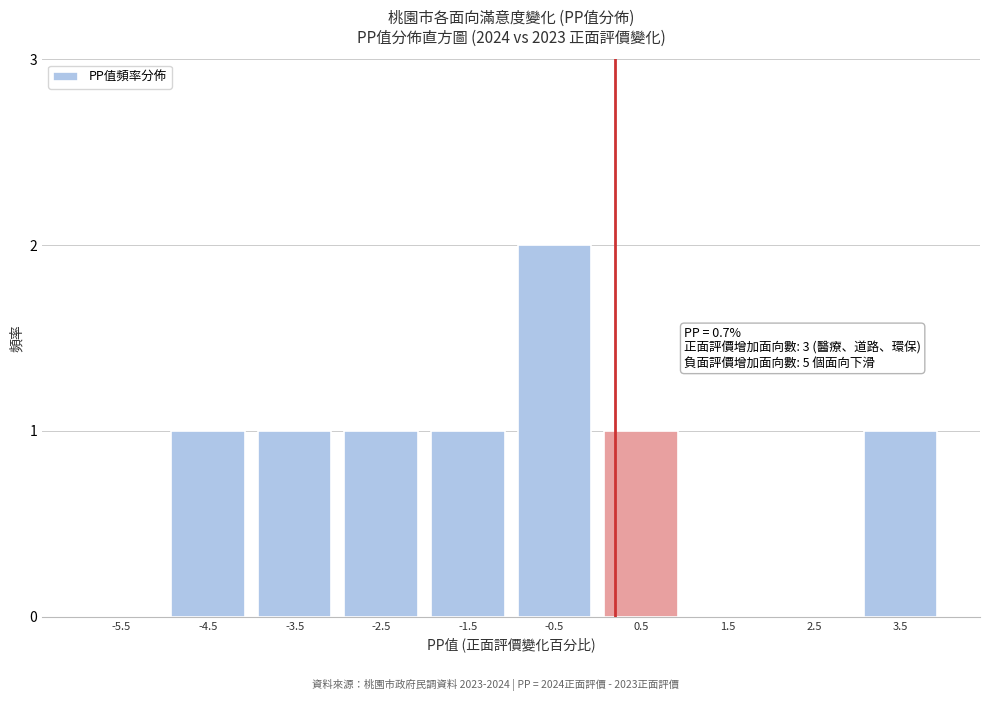

Reading left to right, extract all data points from this chart.

-5.5=0	-4.5=1	-3.5=1	-2.5=1	-1.5=1	-0.5=2	0.5=1	1.5=0	2.5=0	3.5=1